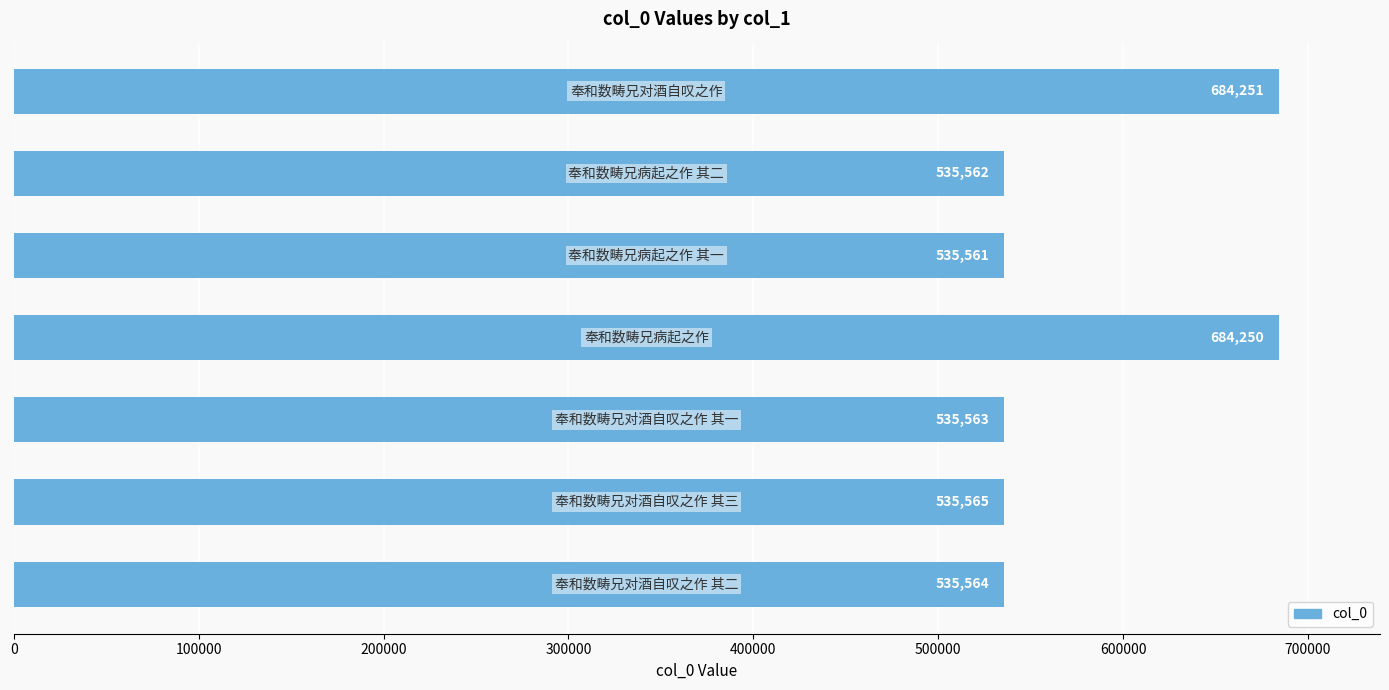

What is the difference between the second highest and minimum values?

148689